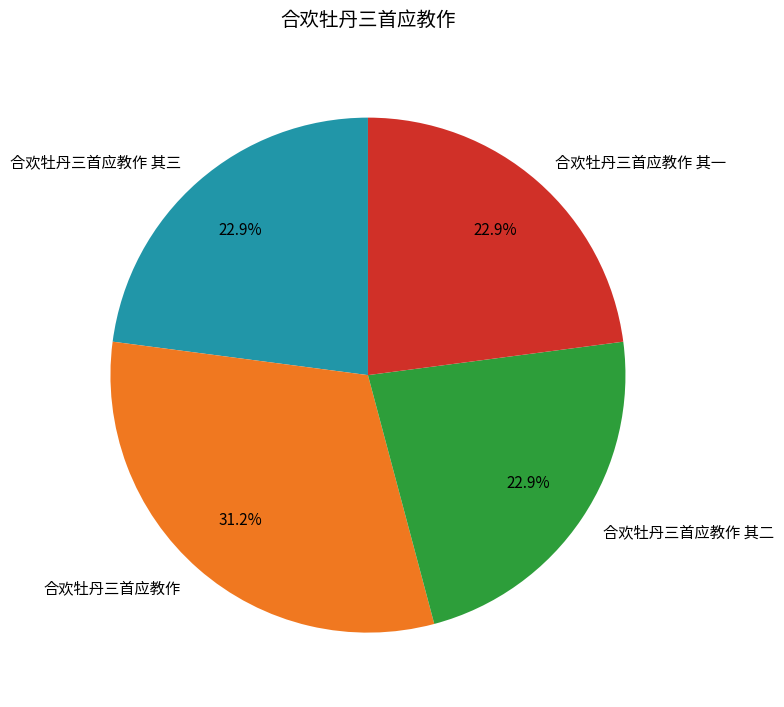

Is there a majority slice in this chart?

No